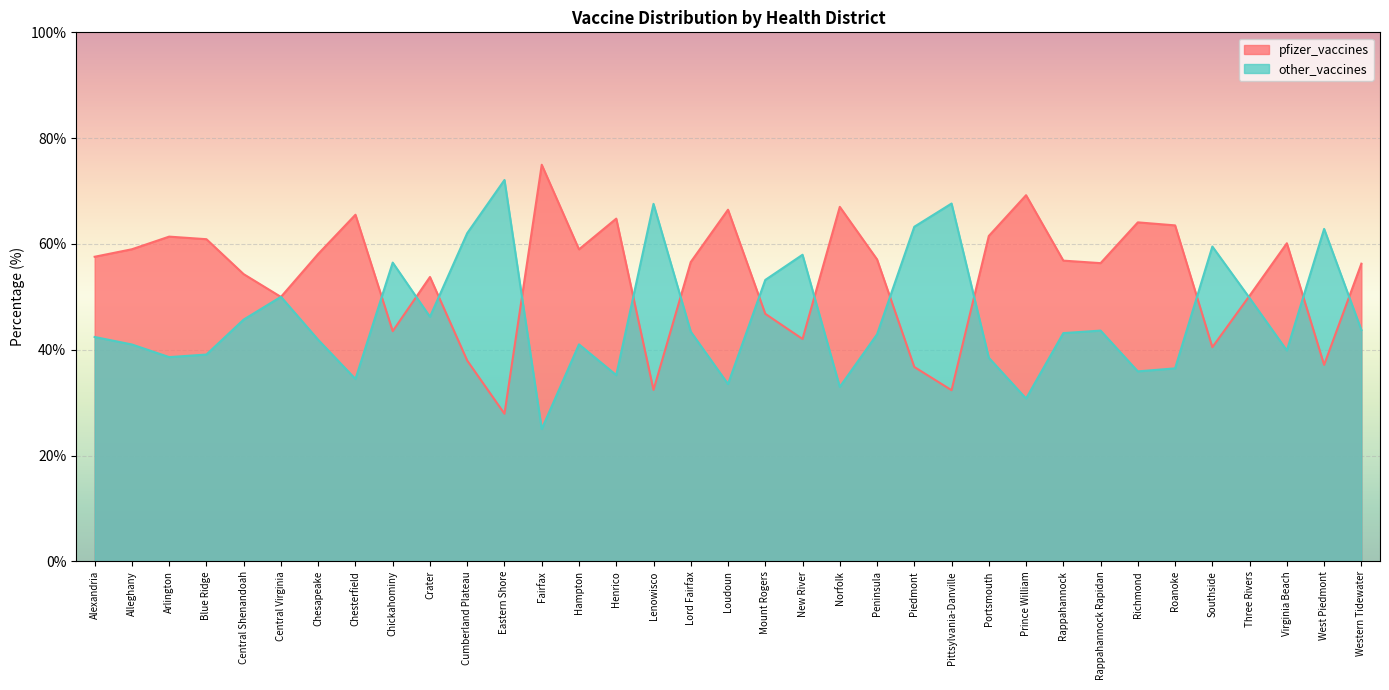

What is the difference between the other_vaccines values at Peninsula and Chesapeake?

1.0